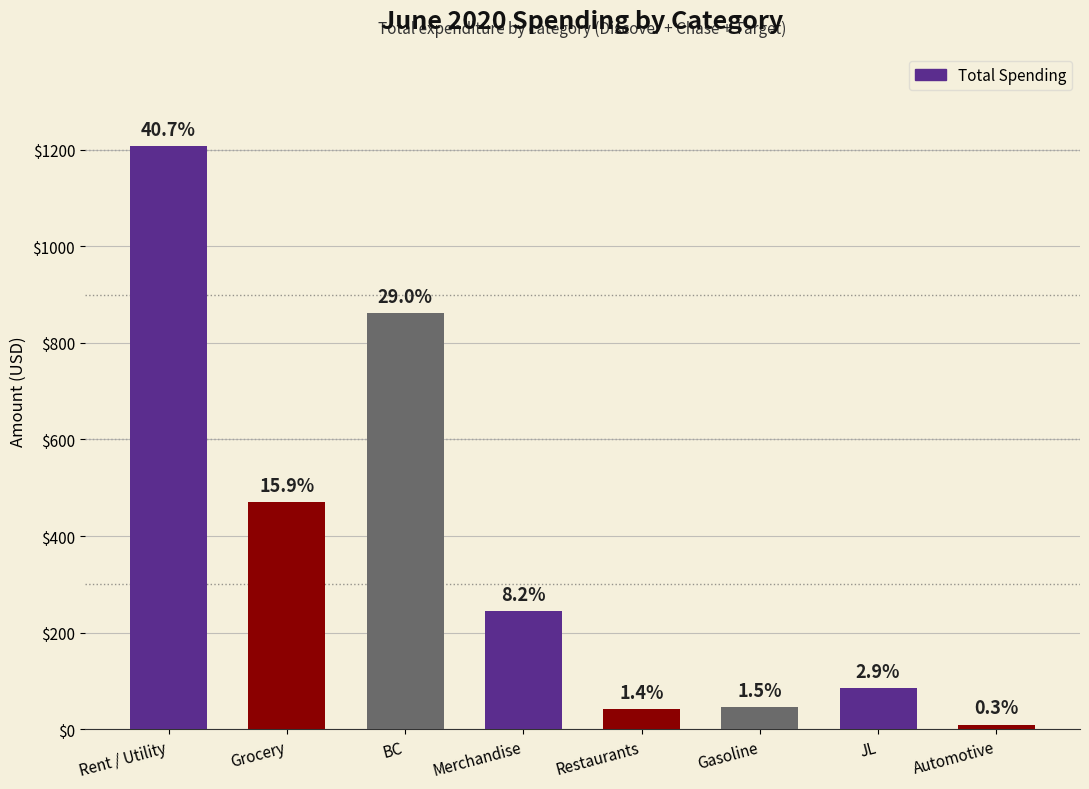

What is the label of the 8th bar from the right?

Rent / Utility